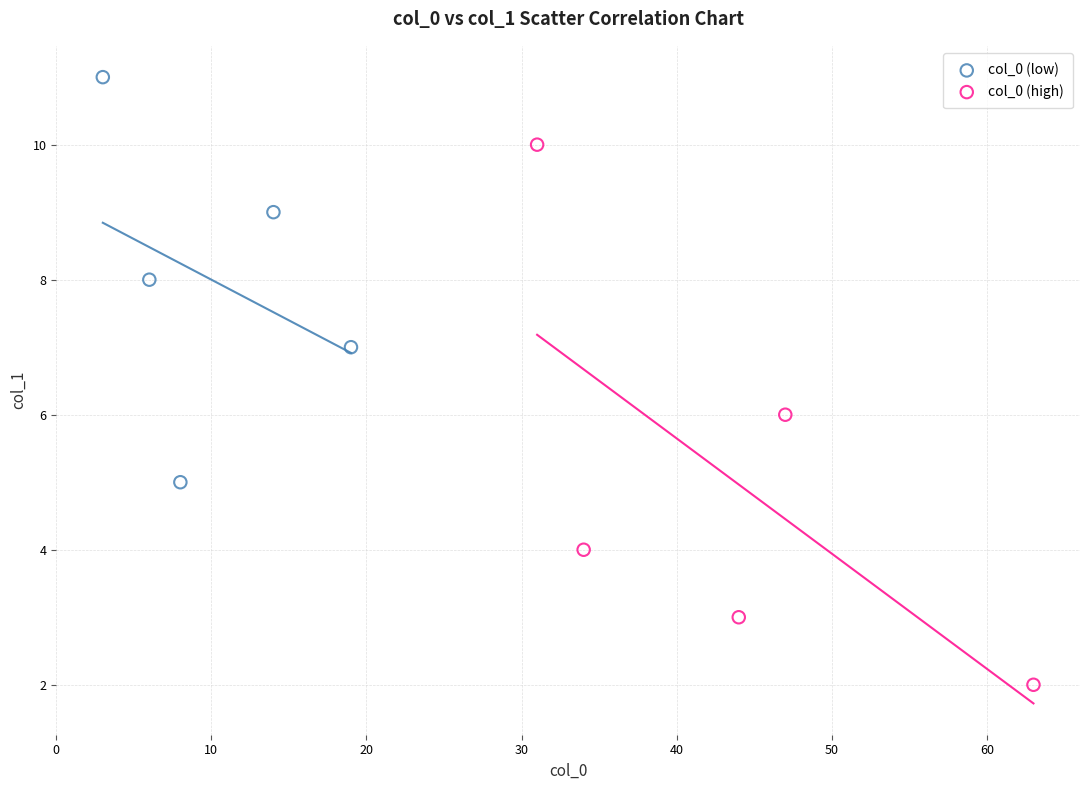

Which series has the widest spread of Y values?

col_0 (high)